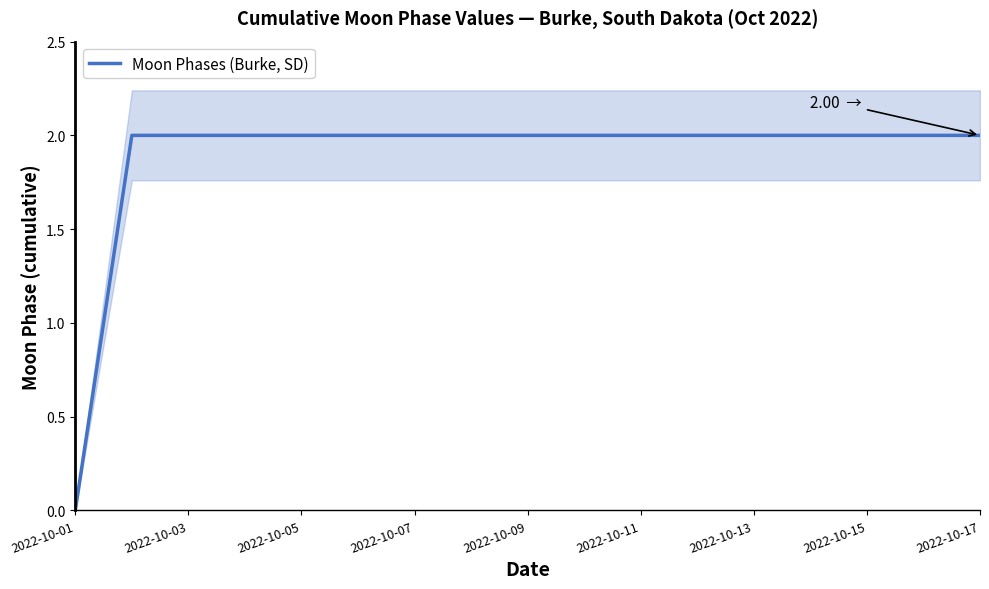

What is the change in value from 2022-10-01 to 2022-10-03?

+2